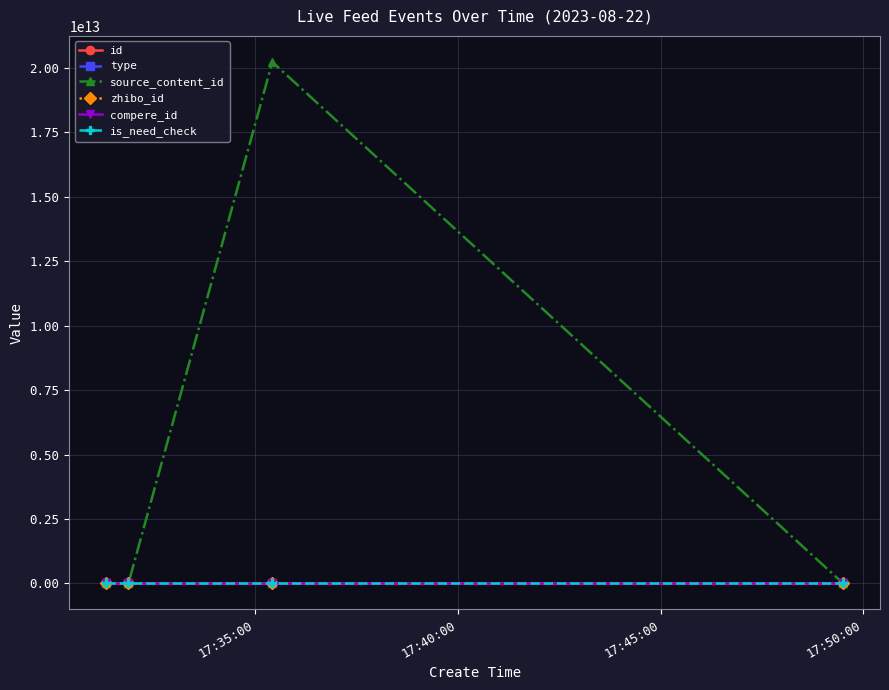

True or false: compere_id and zhibo_id intersect in this chart.

False